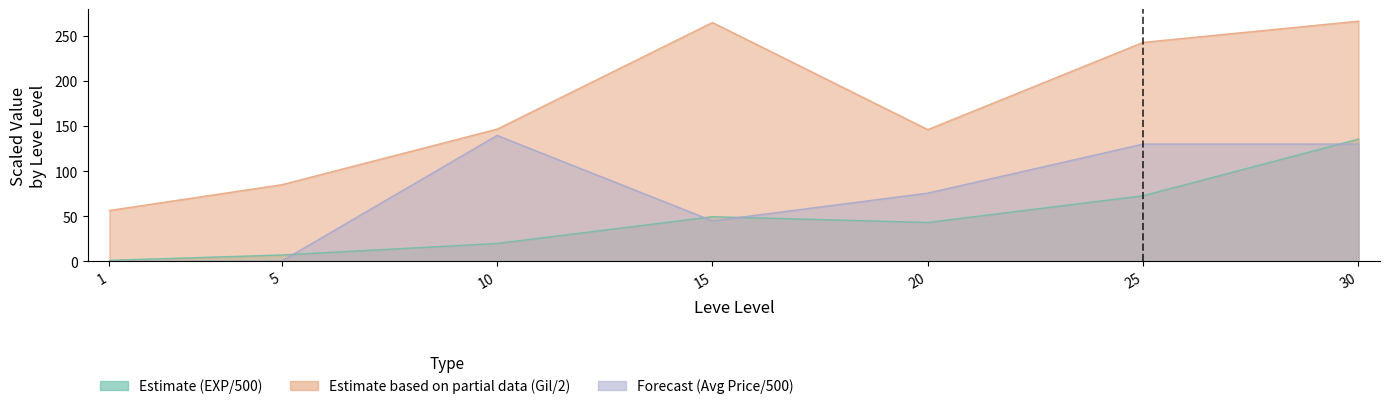

Reading left to right, extract all data points from this chart.

Leve EXP: 1.3	7.2	20.0	49.6	43.2	72.8	135.5
Leve Gil: 56.5	85.0	146.5	264.5	146.0	242.5	266.0
currentAveragePrice: 0.2	0.5	139.6	45.0	75.7	130.0	130.0